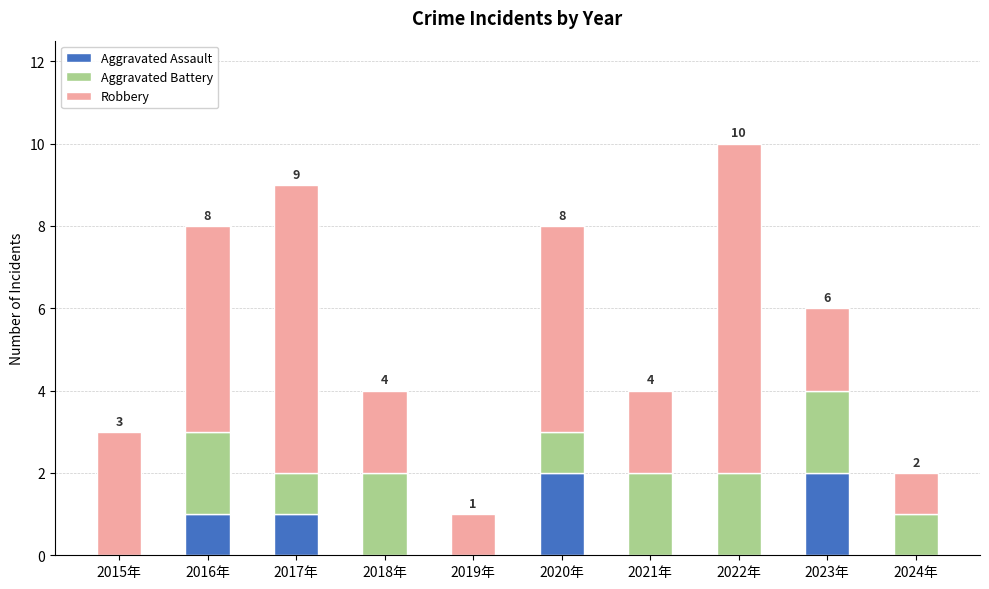

The value of Aggravated Assault at 2024年 is 0. True or false?

True